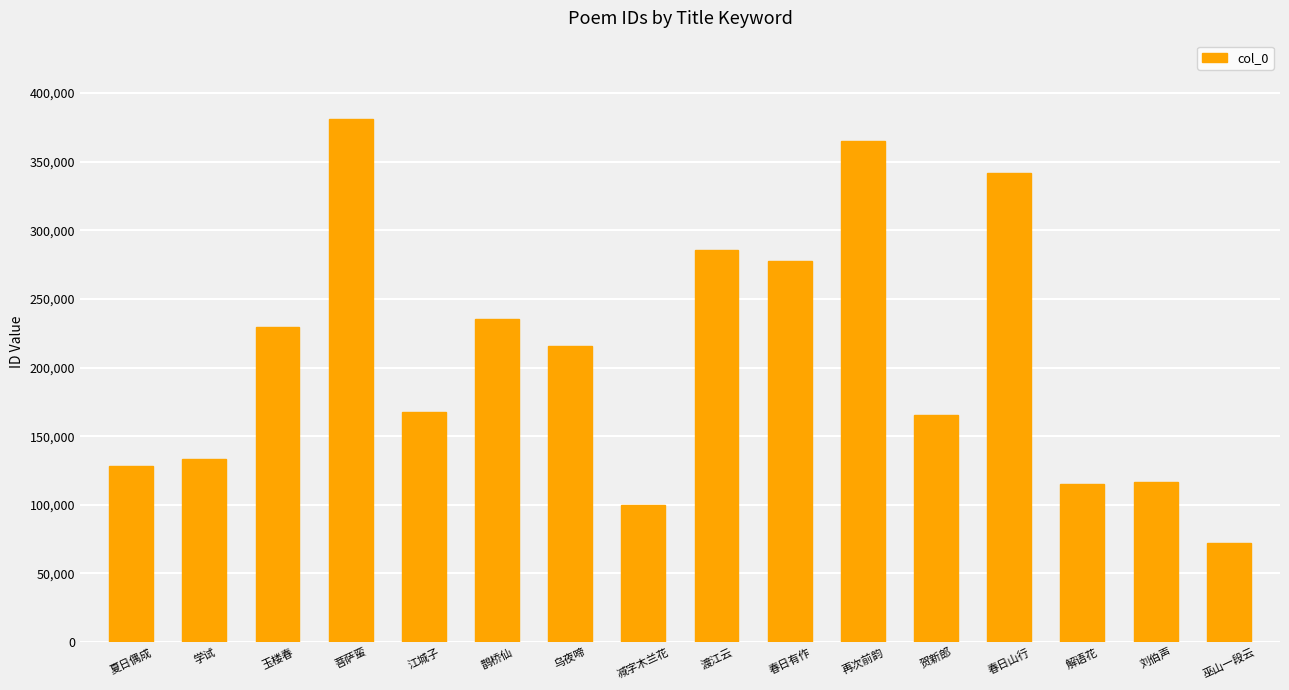

What is the label of the 3rd bar from the right?

解语花